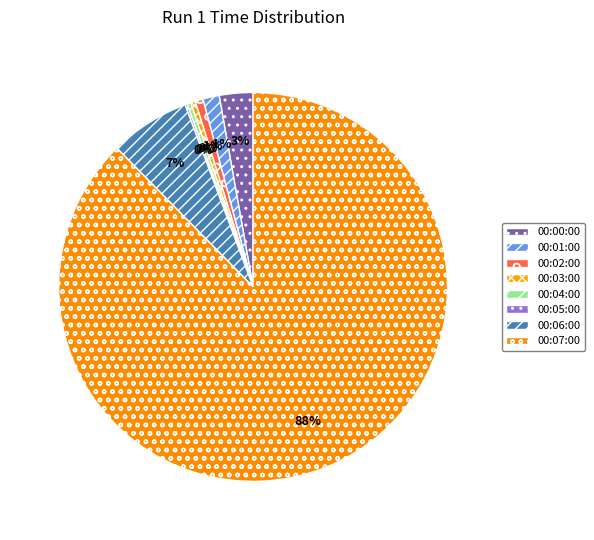

To the nearest percent, what is the difference between the 00:01:00 and 00:03:00 slice percentages?

1%